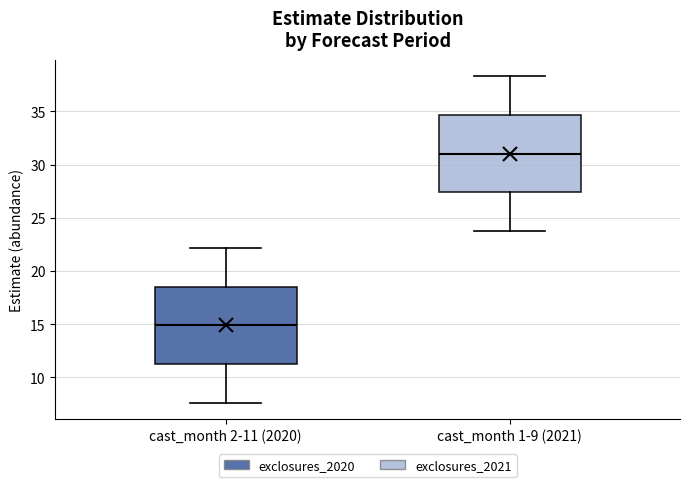

Which box's median line is the highest?

cast_month 1-9 (2021)